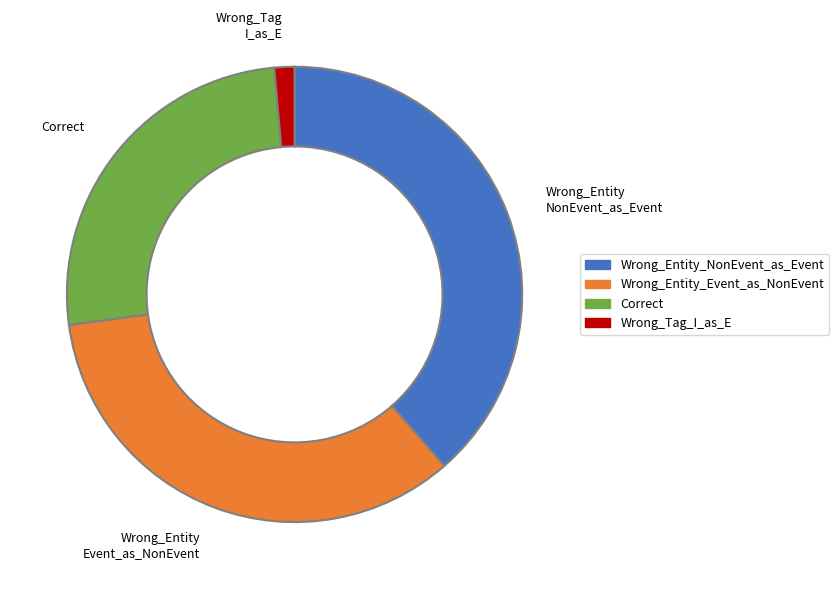

How many slices are in this pie chart?

4